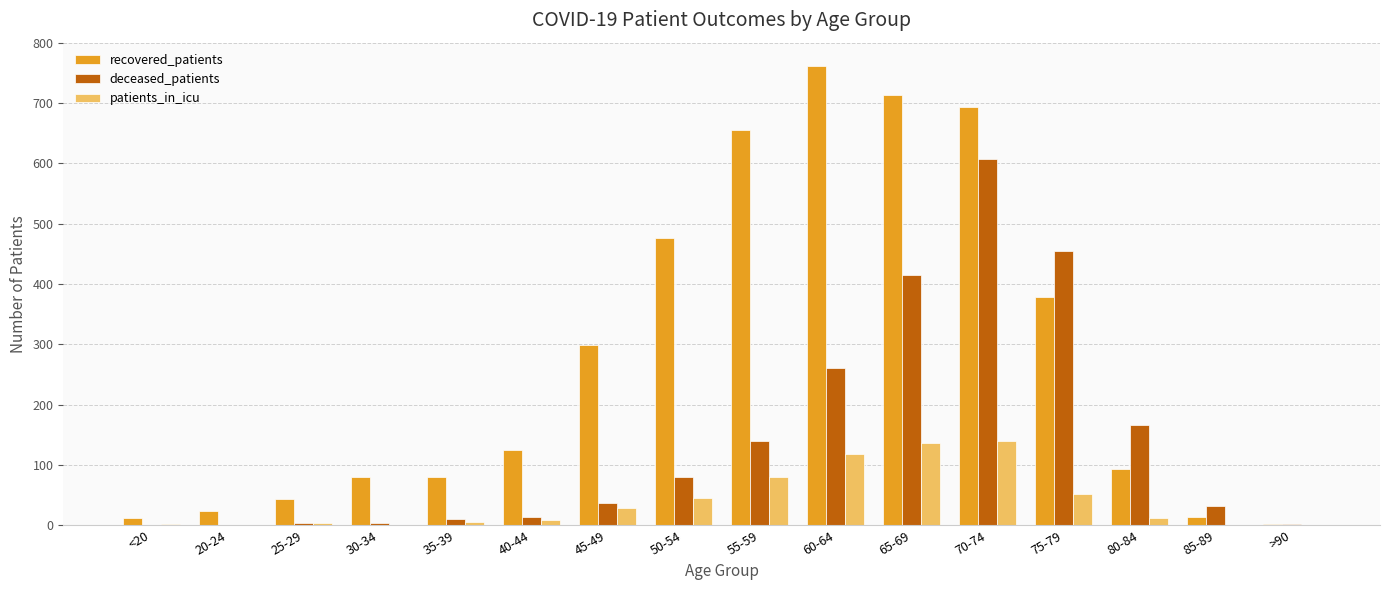

What is the sum of all patients_in_icu values?

634